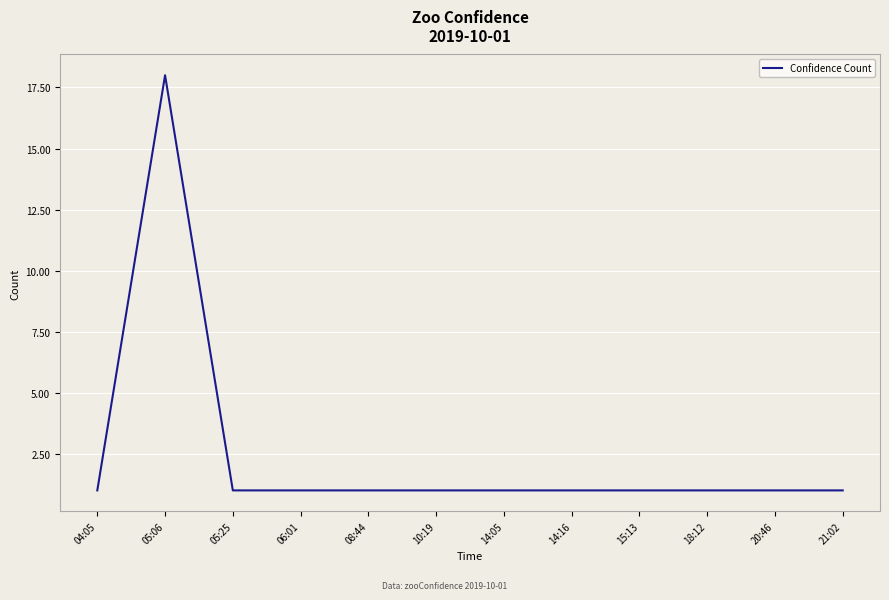

True or false: the data shows 1 at 14:05.

True